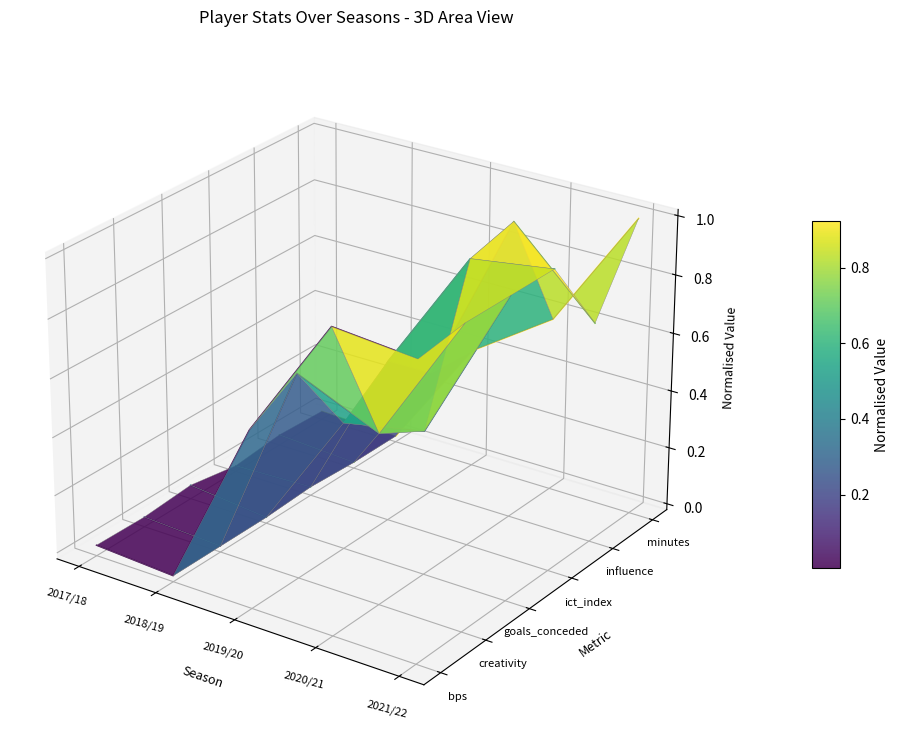

Which has a higher value, 2017/18 or 2021/22?

2021/22